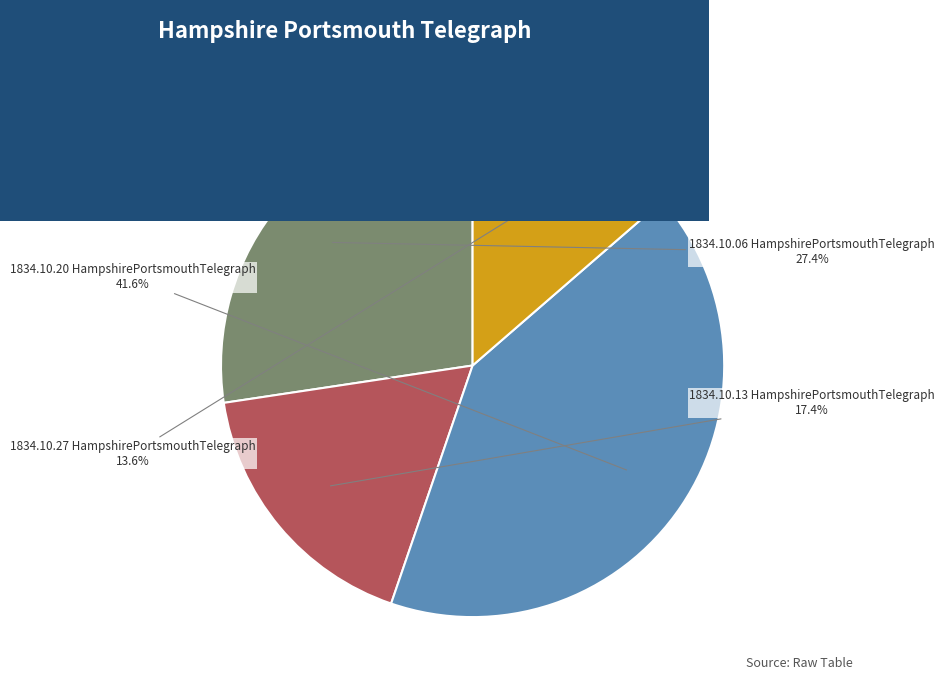

Rank the categories by value from highest to lowest.

1834.10.20 HampshirePortsmouthTelegraph, 1834.10.06 HampshirePortsmouthTelegraph, 1834.10.13 HampshirePortsmouthTelegraph, 1834.10.27 HampshirePortsmouthTelegraph